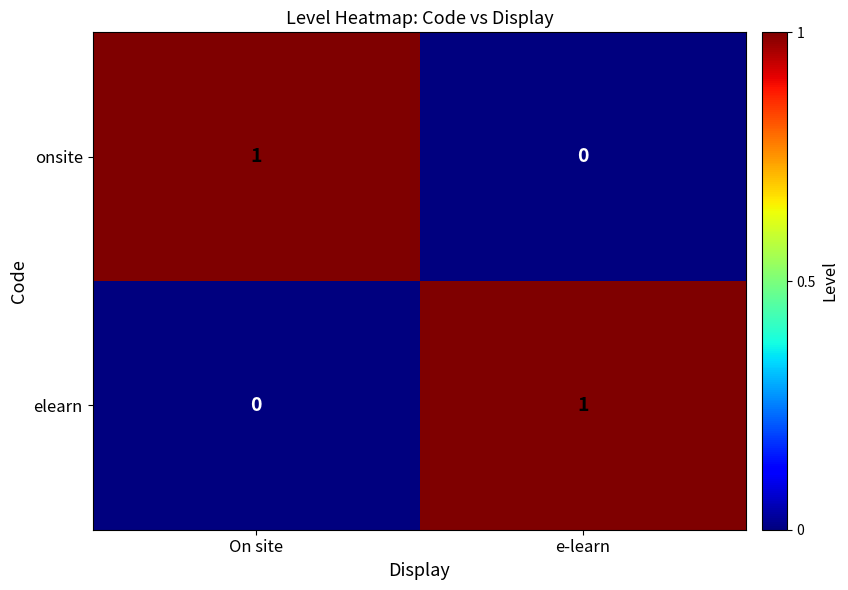

At which label does elearn reach its minimum?

On site